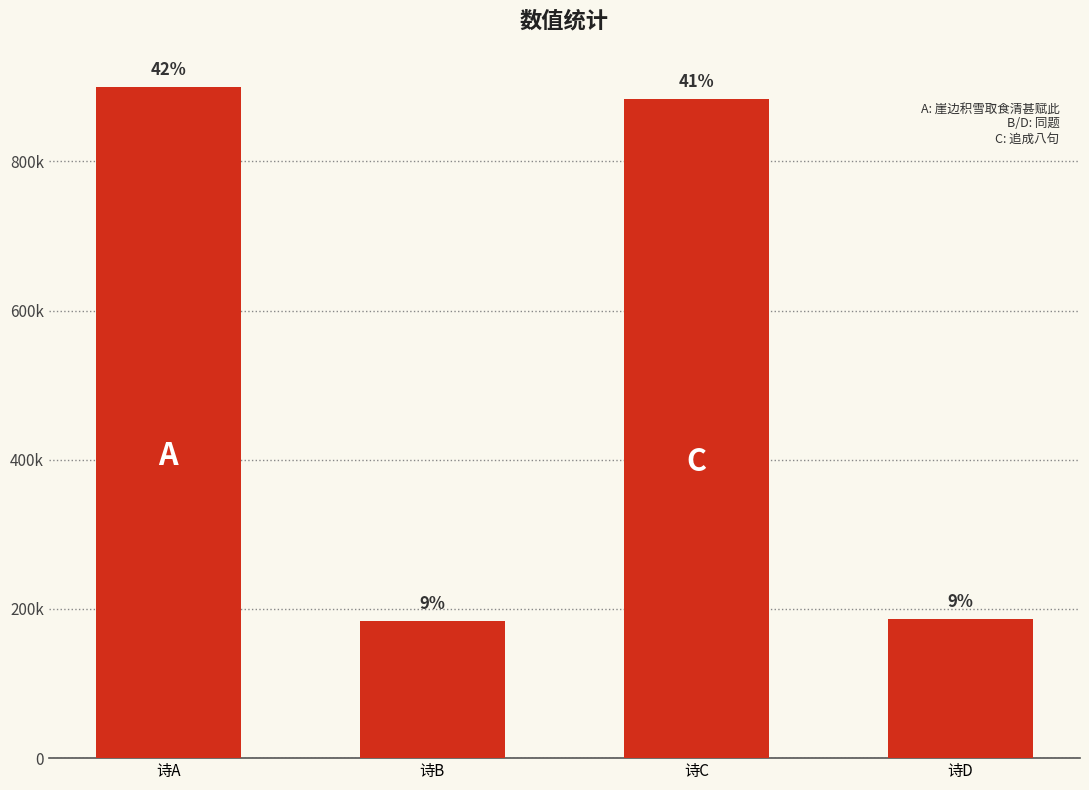

Does the chart contain any negative values?

No